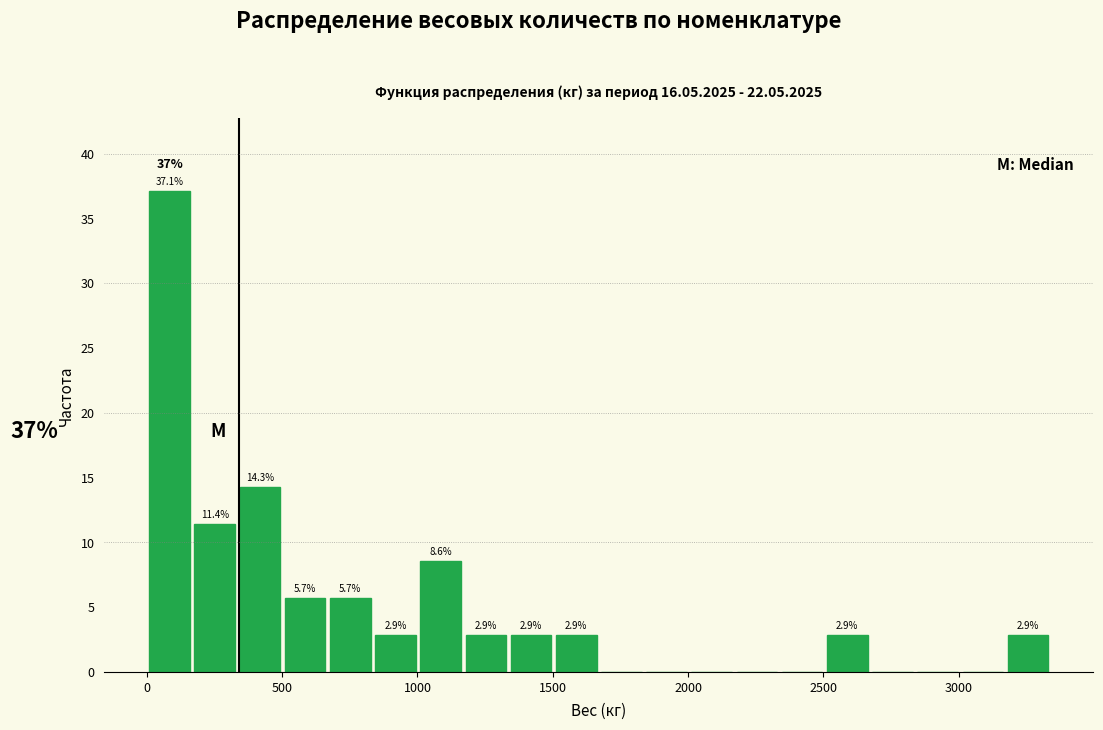

Around what value on the x-axis is the tallest bar? Give the approximate position of its centre, as read against the axis.

100